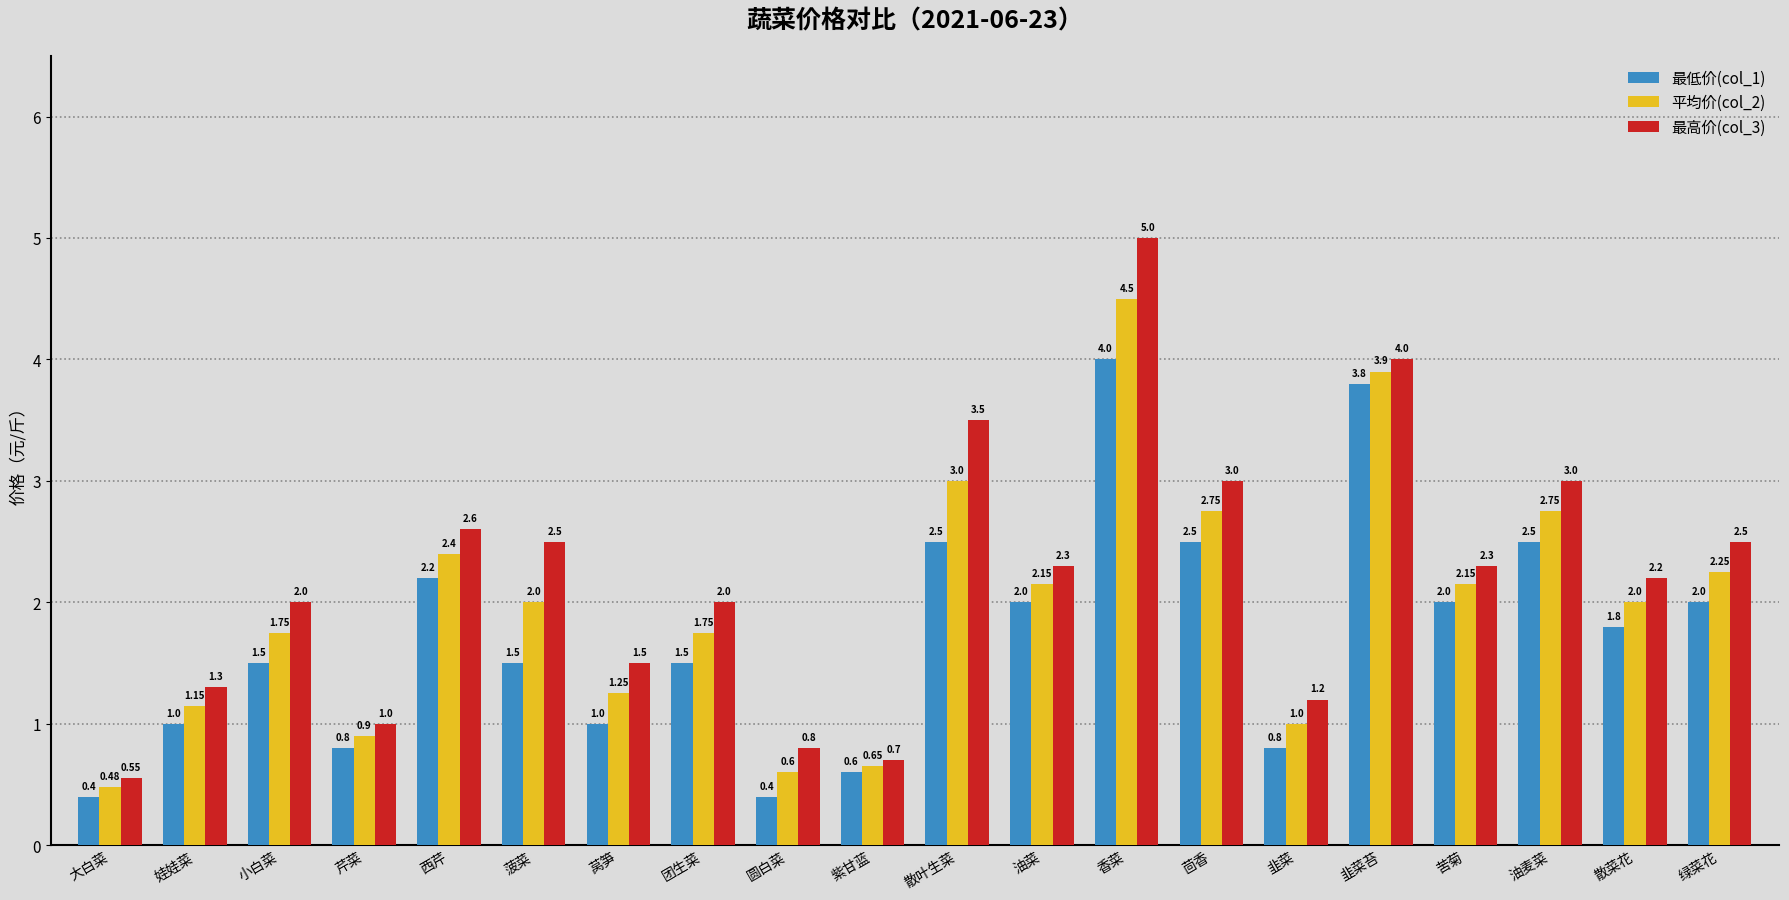

Rank the series by their maximum value, from lowest to highest.

最低价(col_1), 平均价(col_2), 最高价(col_3)